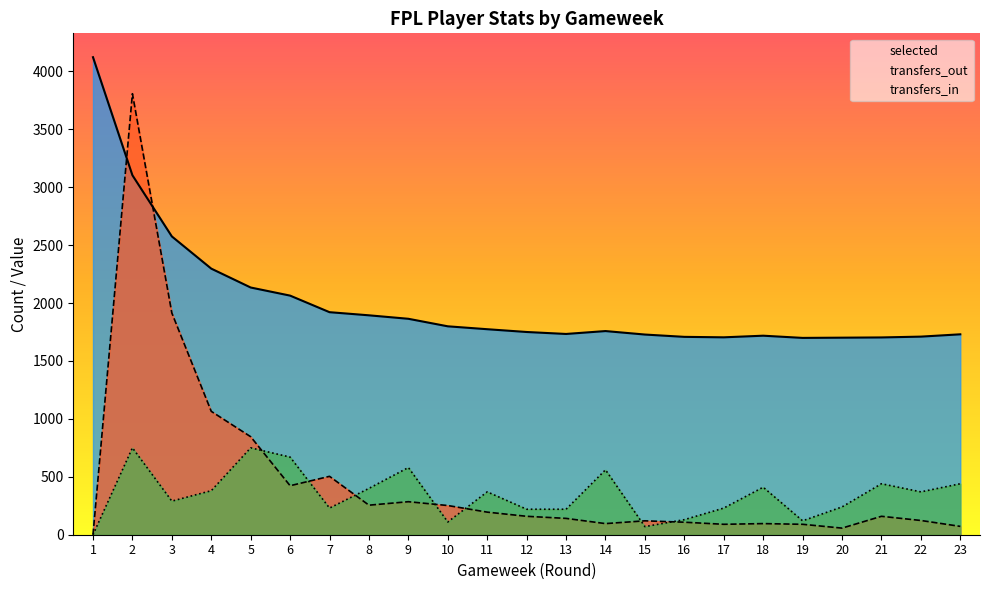

What is the greatest value displayed?

4122